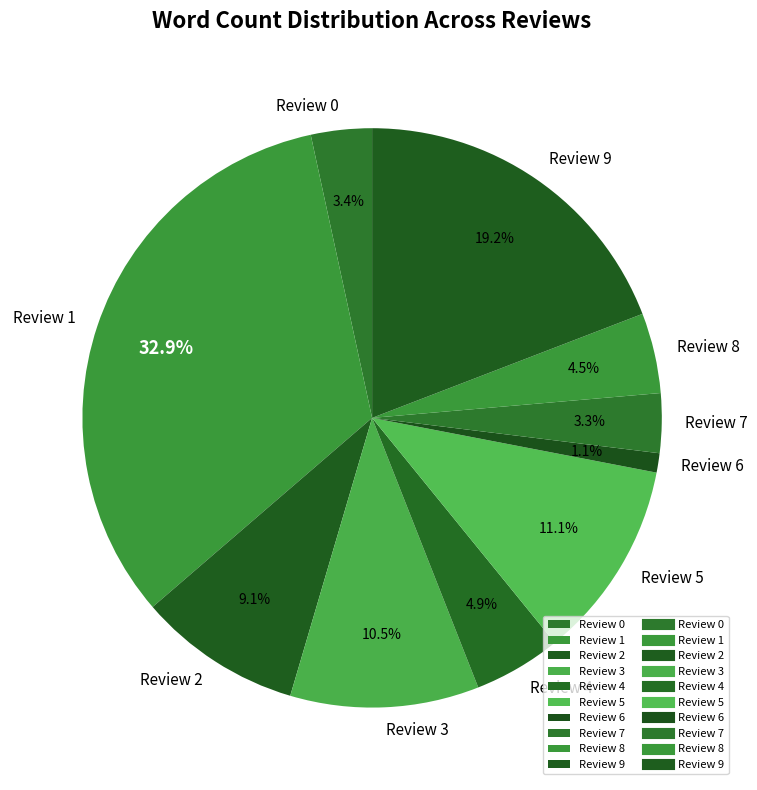

How many segments does this pie chart have?

10